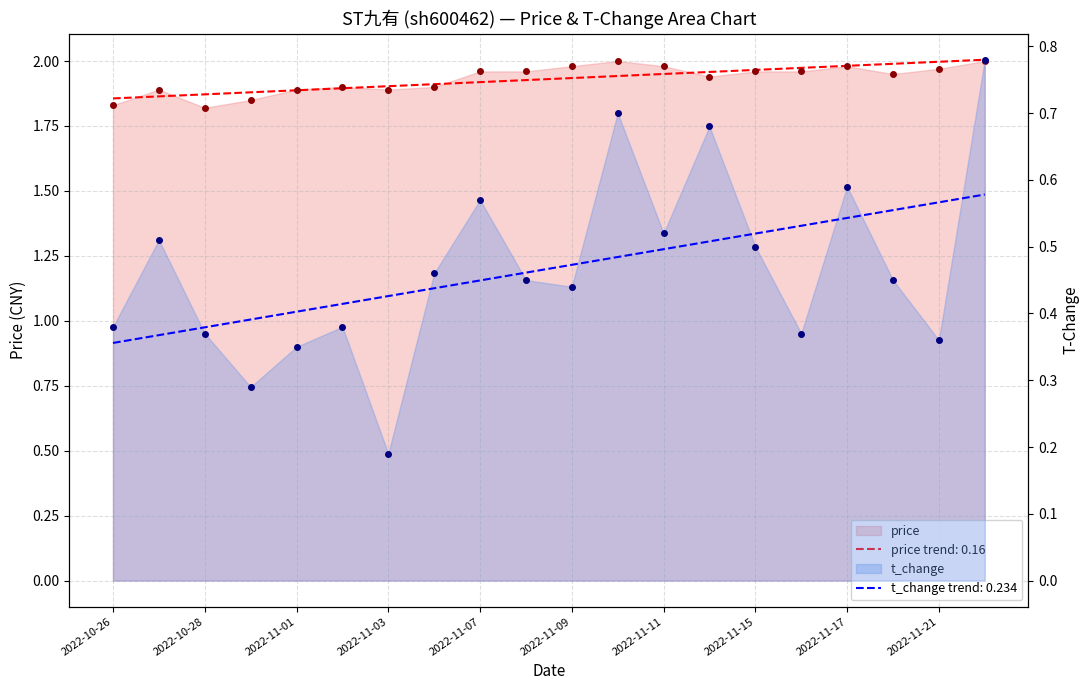

How many lines are shown in the chart?

2